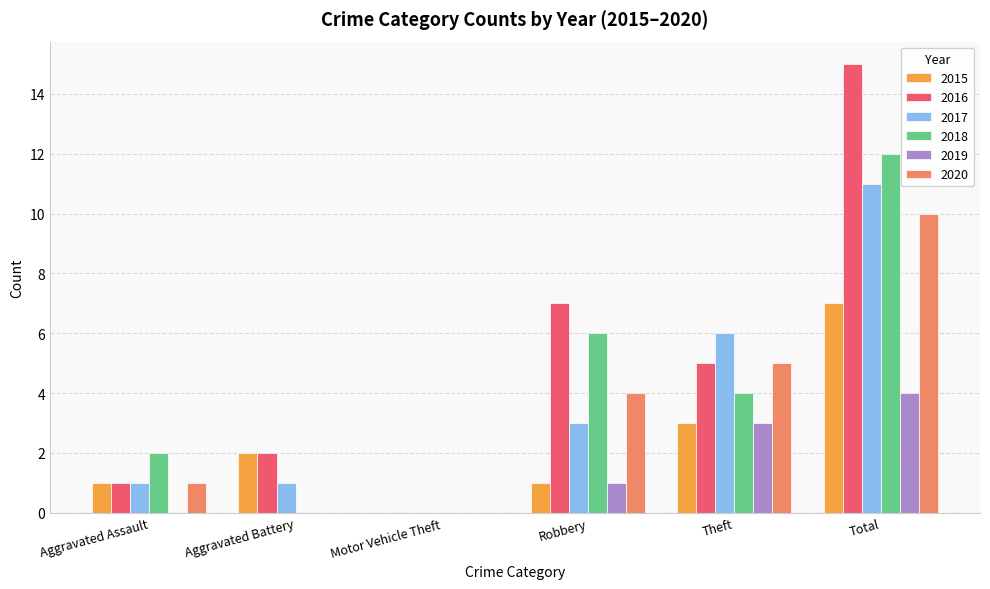

Which series has the largest total across all categories?

2016